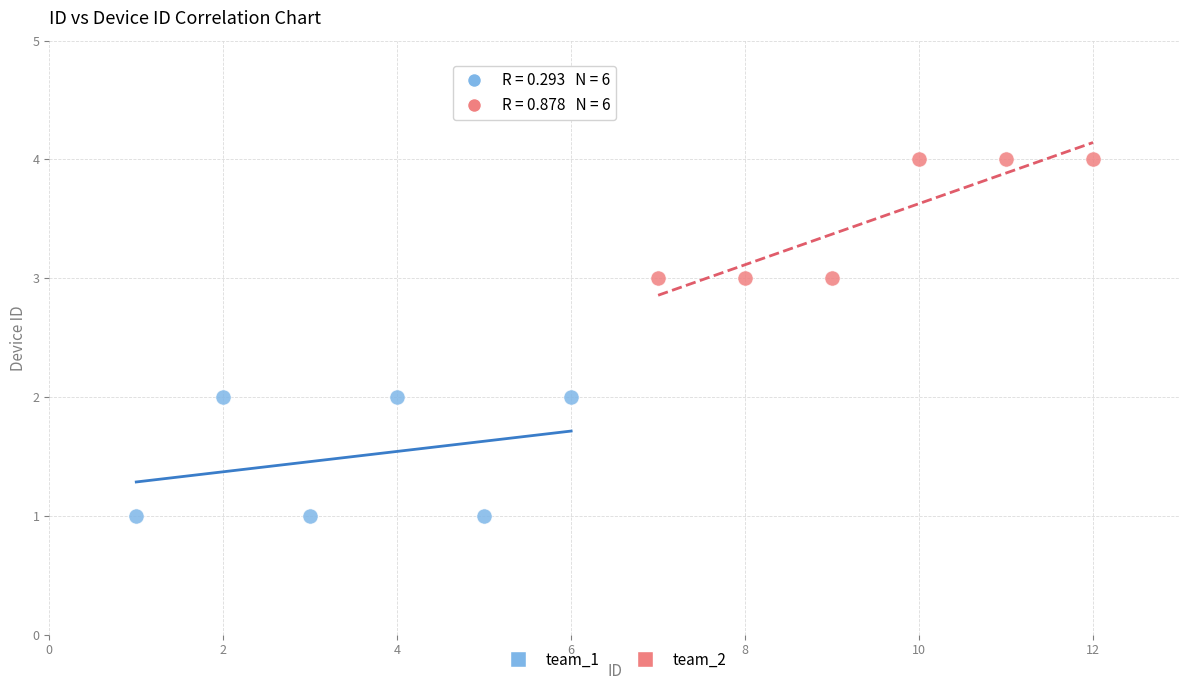

Which series contains the highest Y value?

team_2